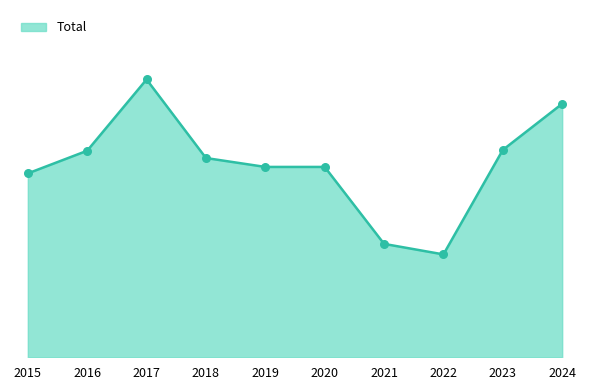

What is the change in value from 2020 to 2023?

+21